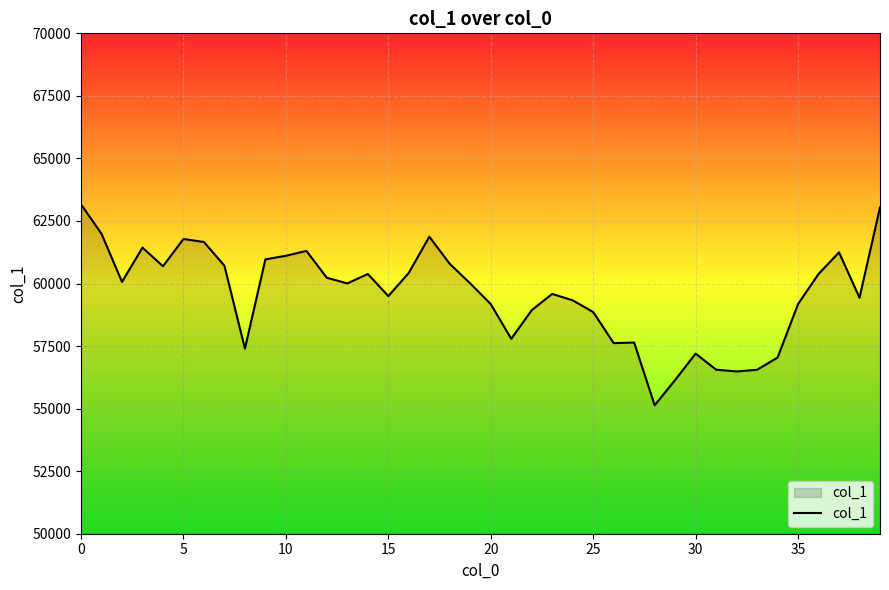

What is the smallest value displayed?

55133